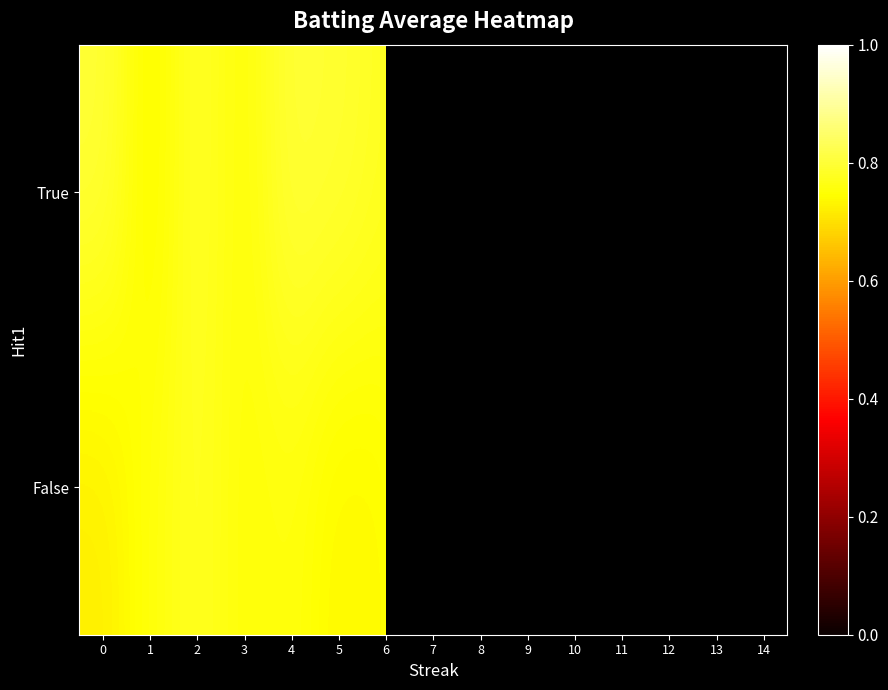

At which label is True closest to 0?

12